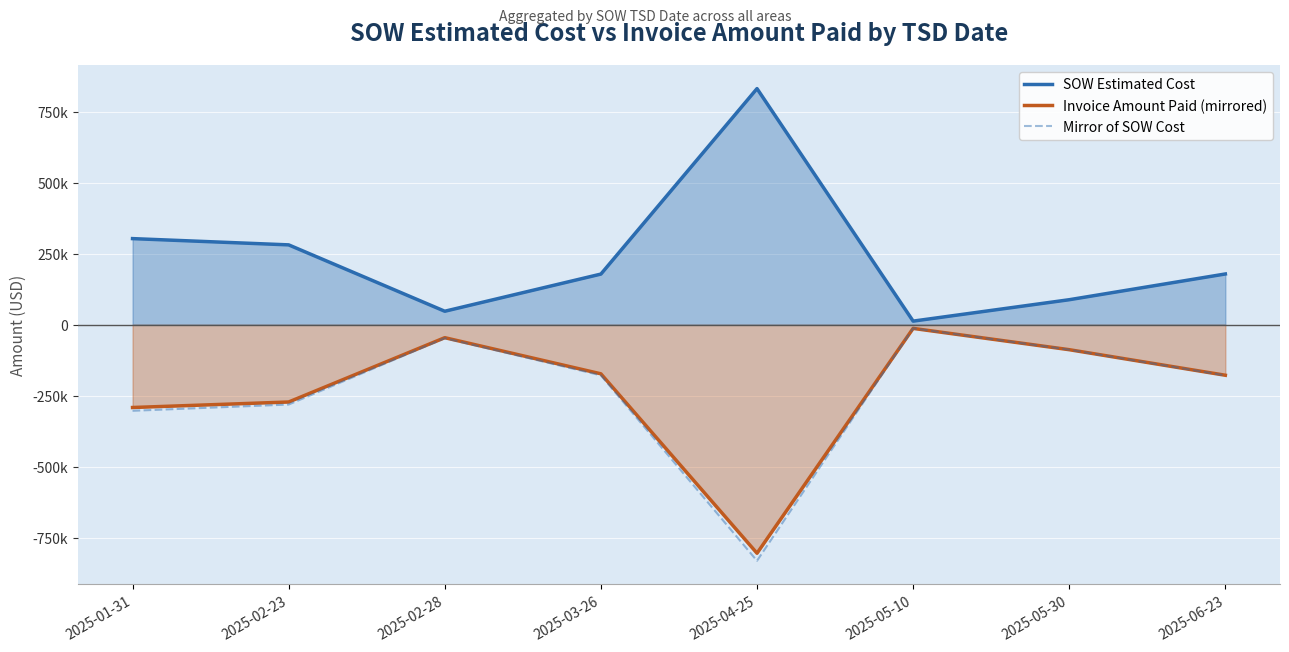

Is the value of Invoice Amount Paid (mirrored) at 2025-05-10 greater than the value of Mirror of SOW Cost at 2025-03-26?

Yes